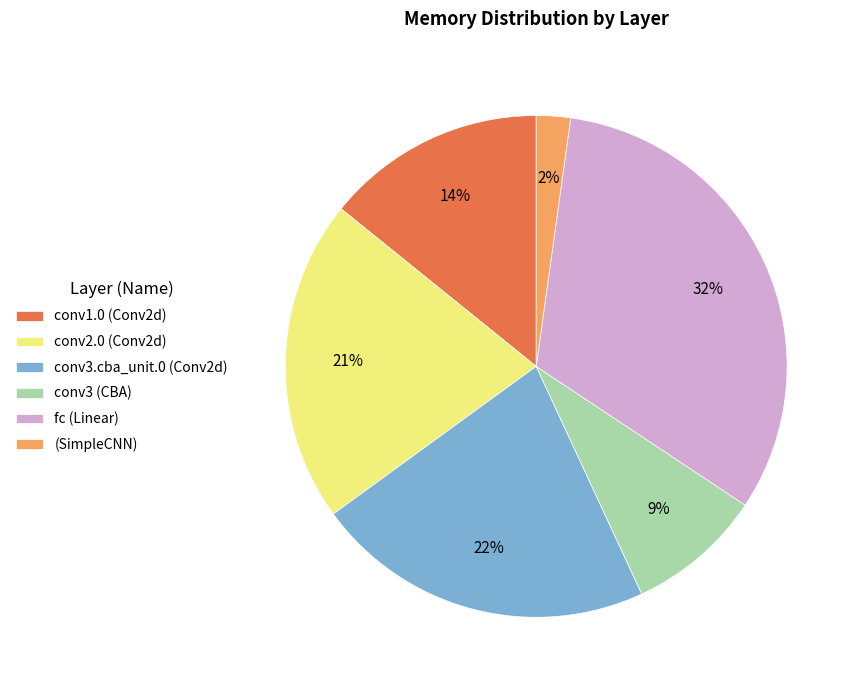

To the nearest percent, what portion does fc (Linear) represent?

32%